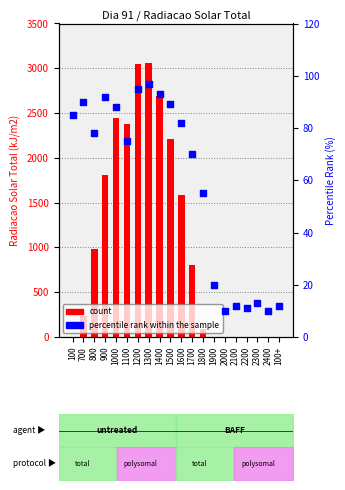

Is the value of percentile rank within the sample at 1300 greater than the value of count at 800?

No